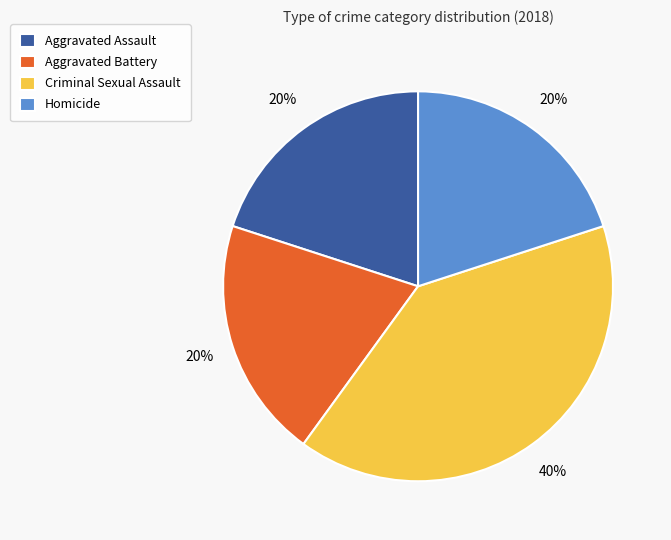

To the nearest percent, what is the combined percentage of Criminal Sexual Assault and Aggravated Battery?

60%